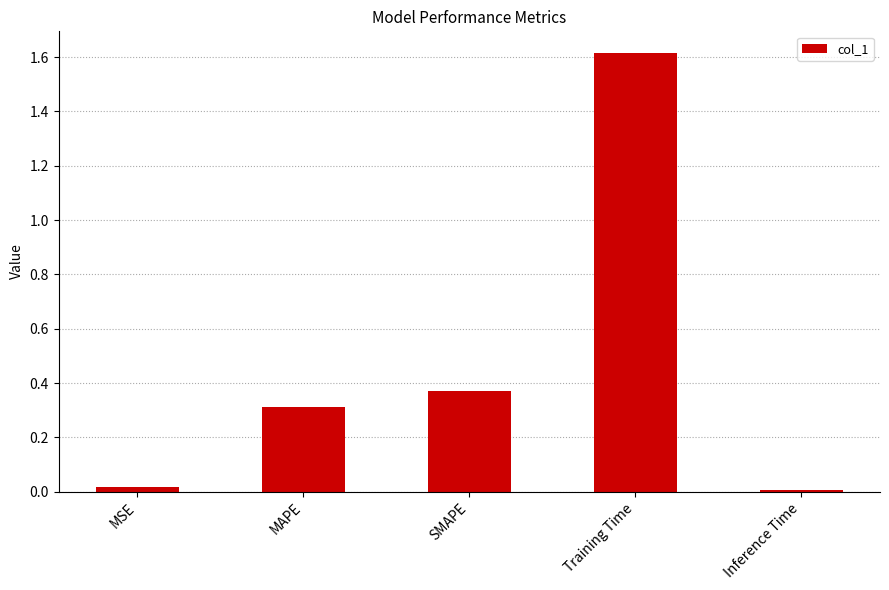

What is the difference between the values at Training Time and MAPE?

1.3